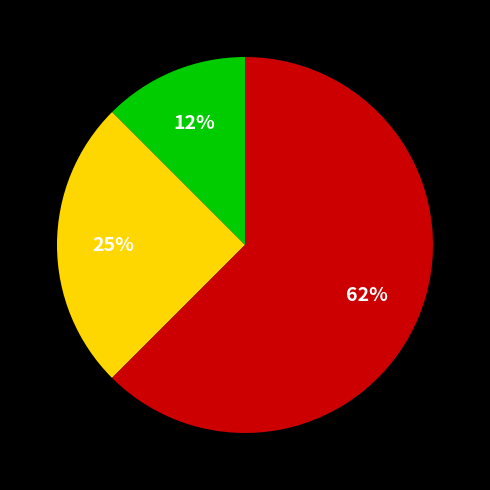

Is there a majority slice in this chart?

Yes